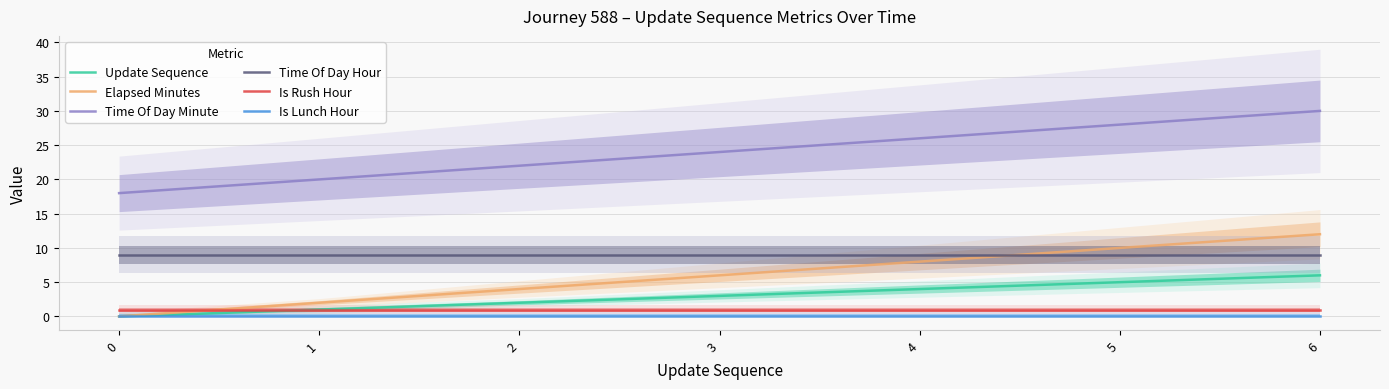

What is the maximum value shown in the chart?

30